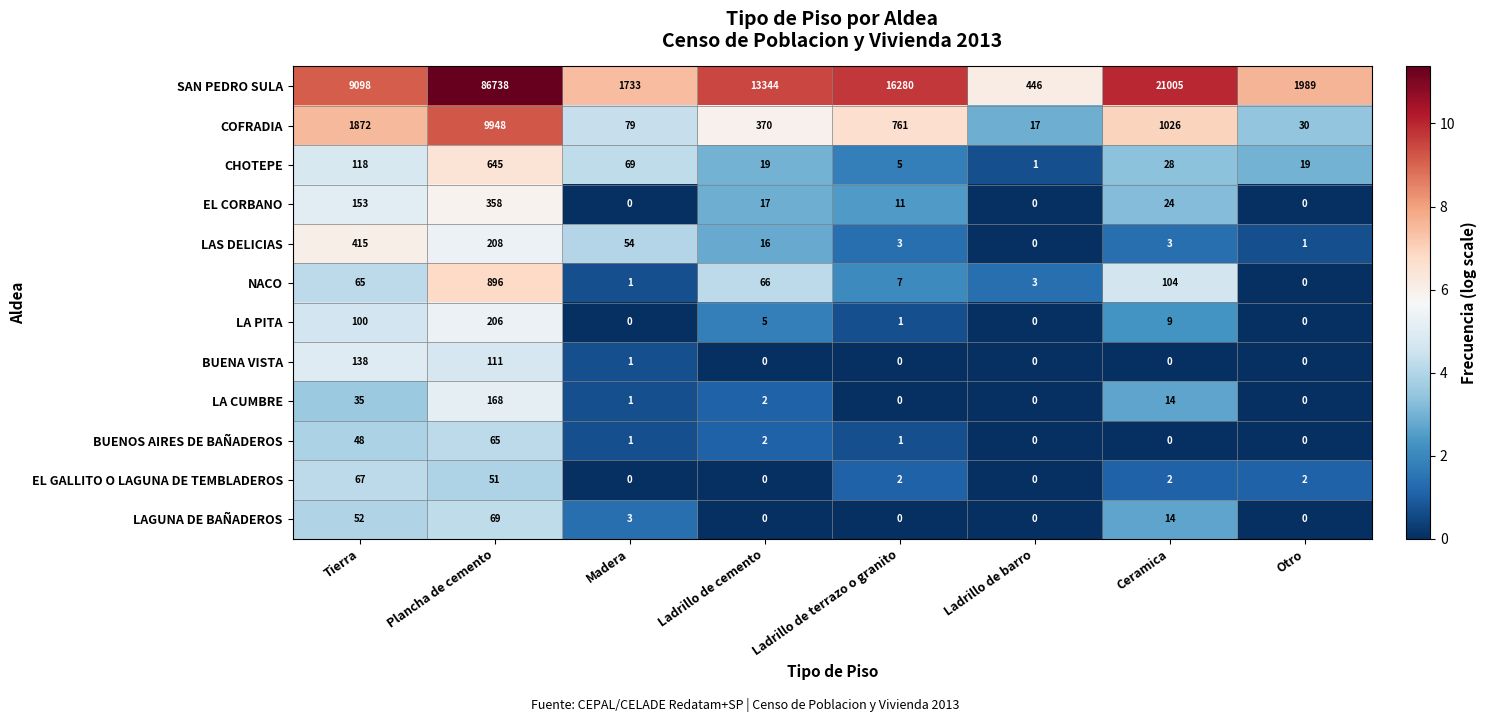

The value of LAGUNA DE BAÑADEROS at Ladrillo de barro is 0. True or false?

True